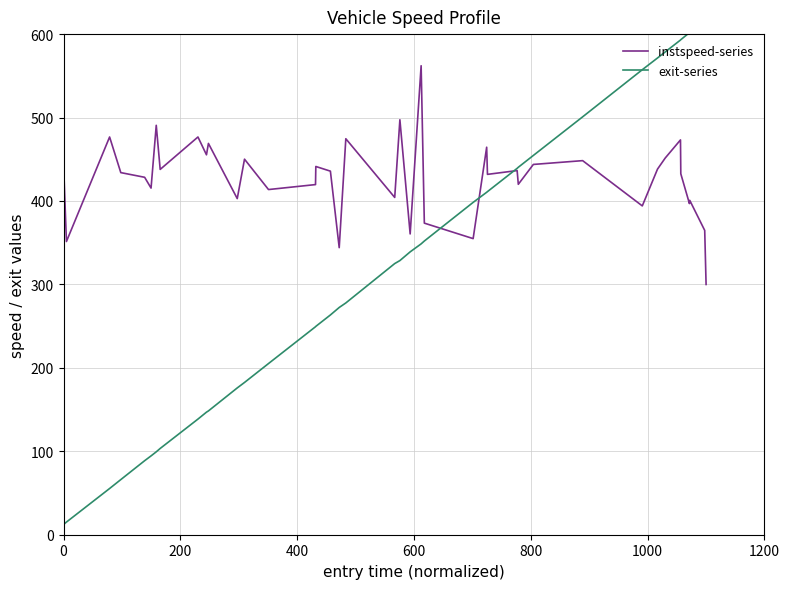

How many values in the instspeed-series series are below 435?

20